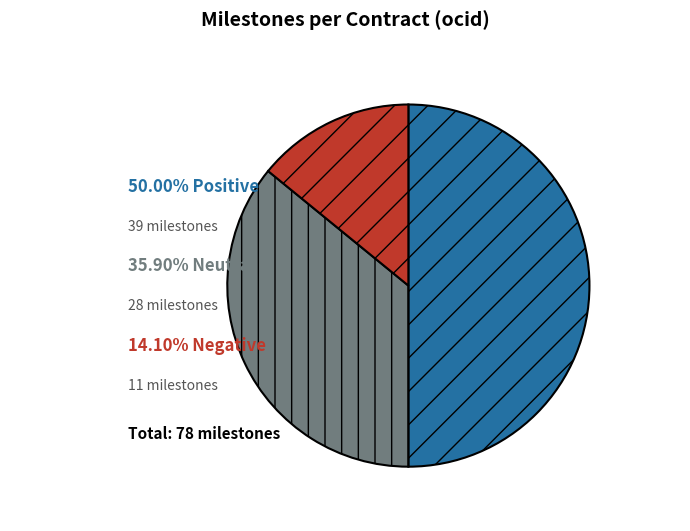

How many segments does this pie chart have?

3